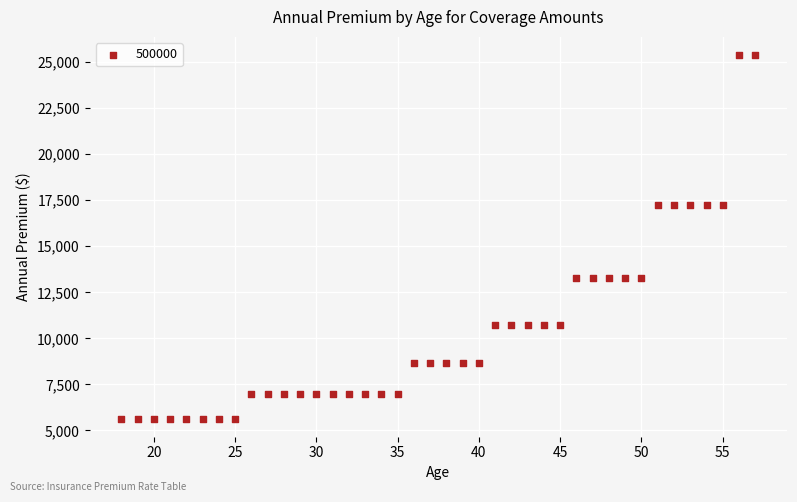

What is the range of Y values (max minus min)?

19728.9